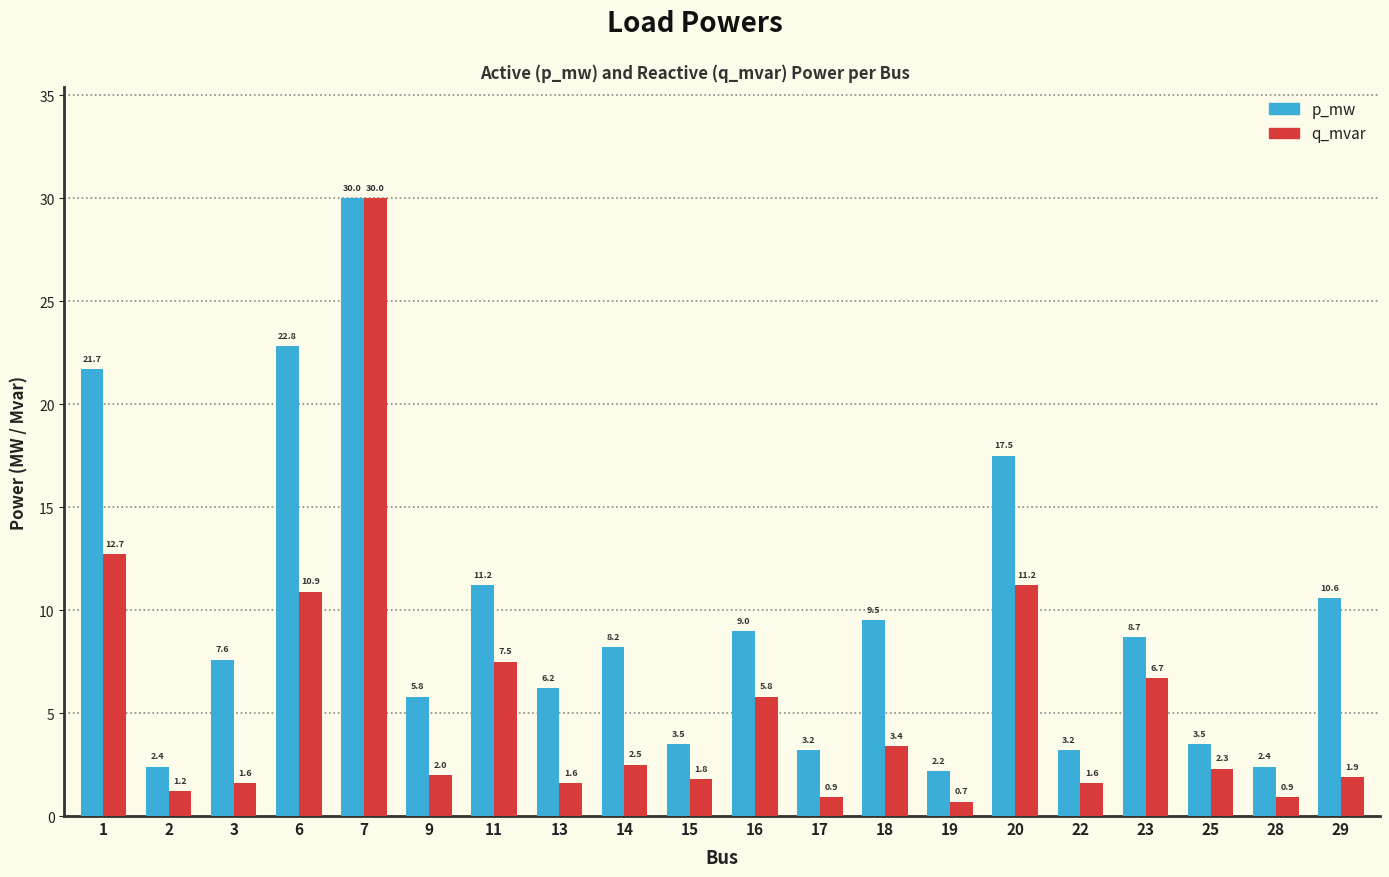

Reading left to right, transcribe all the data shown in this chart.

p_mw: 1=21.7	2=2.4	3=7.6	6=22.8	7=30.0	9=5.8	11=11.2	13=6.2	14=8.2	15=3.5	16=9.0	17=3.2	18=9.5	19=2.2	20=17.5	22=3.2	23=8.7	25=3.5	28=2.4	29=10.6
q_mvar: 1=12.7	2=1.2	3=1.6	6=10.9	7=30.0	9=2.0	11=7.5	13=1.6	14=2.5	15=1.8	16=5.8	17=0.9	18=3.4	19=0.7	20=11.2	22=1.6	23=6.7	25=2.3	28=0.9	29=1.9